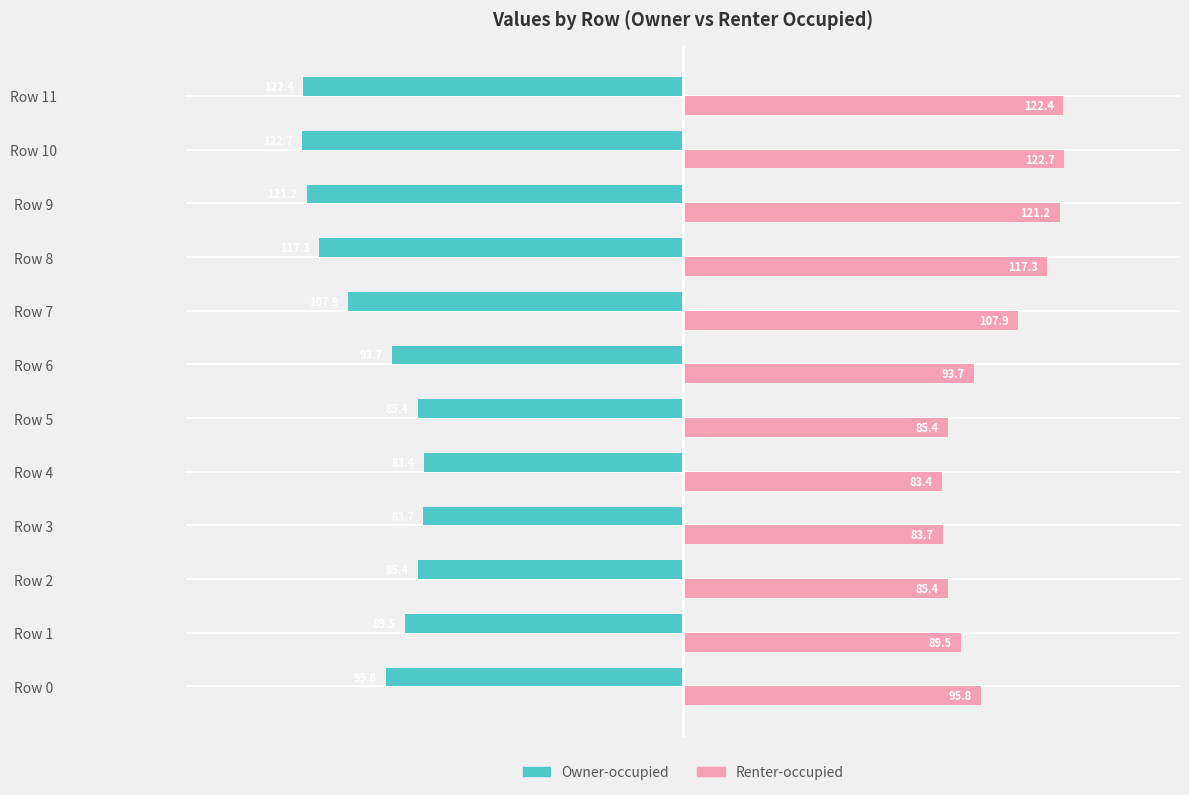

Which series has the largest total across all categories?

Renter-occupied